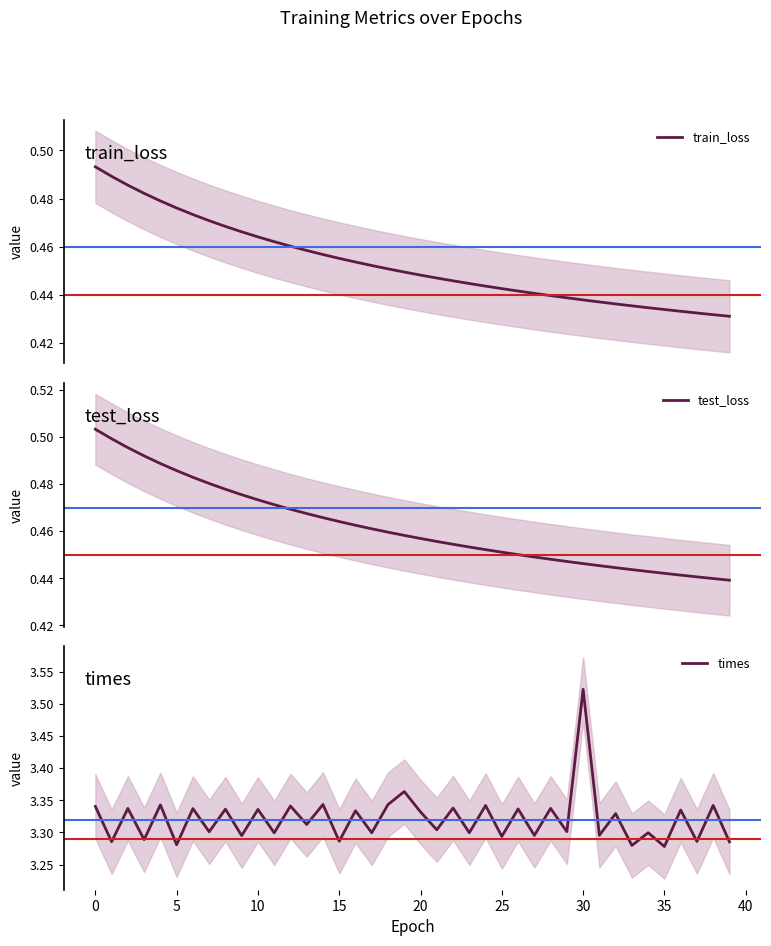

Rank the series by their maximum value, from highest to lowest.

times, test_loss, train_loss